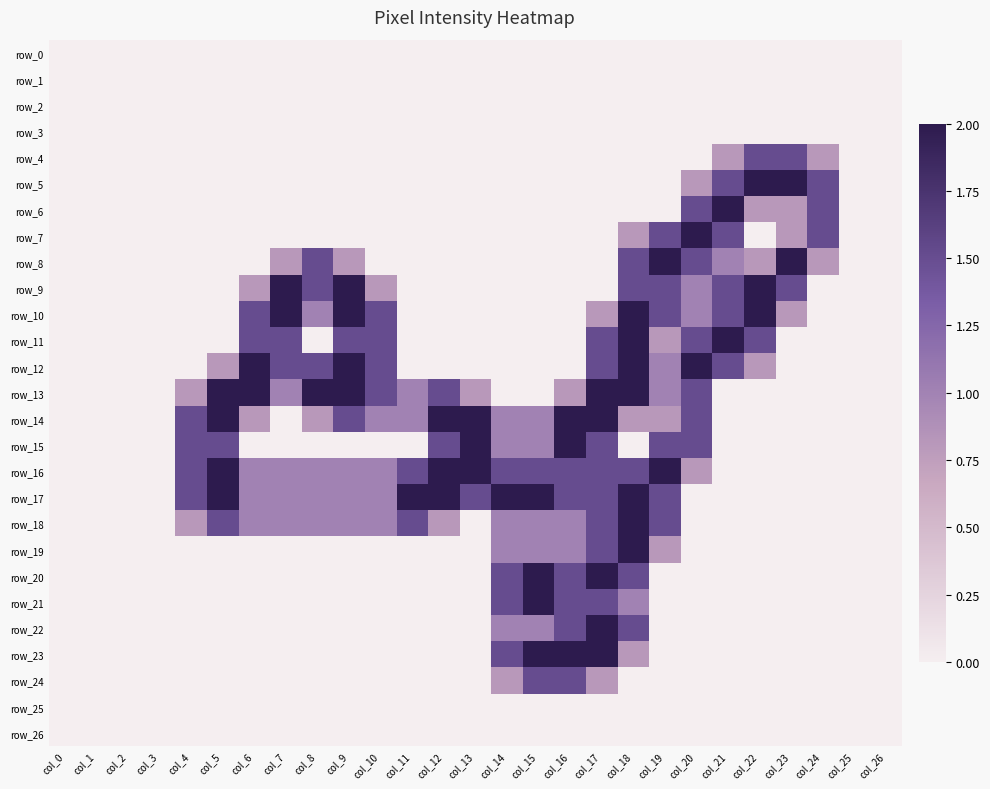

What is the difference between the row_14 values at col_25 and col_6?

0.8